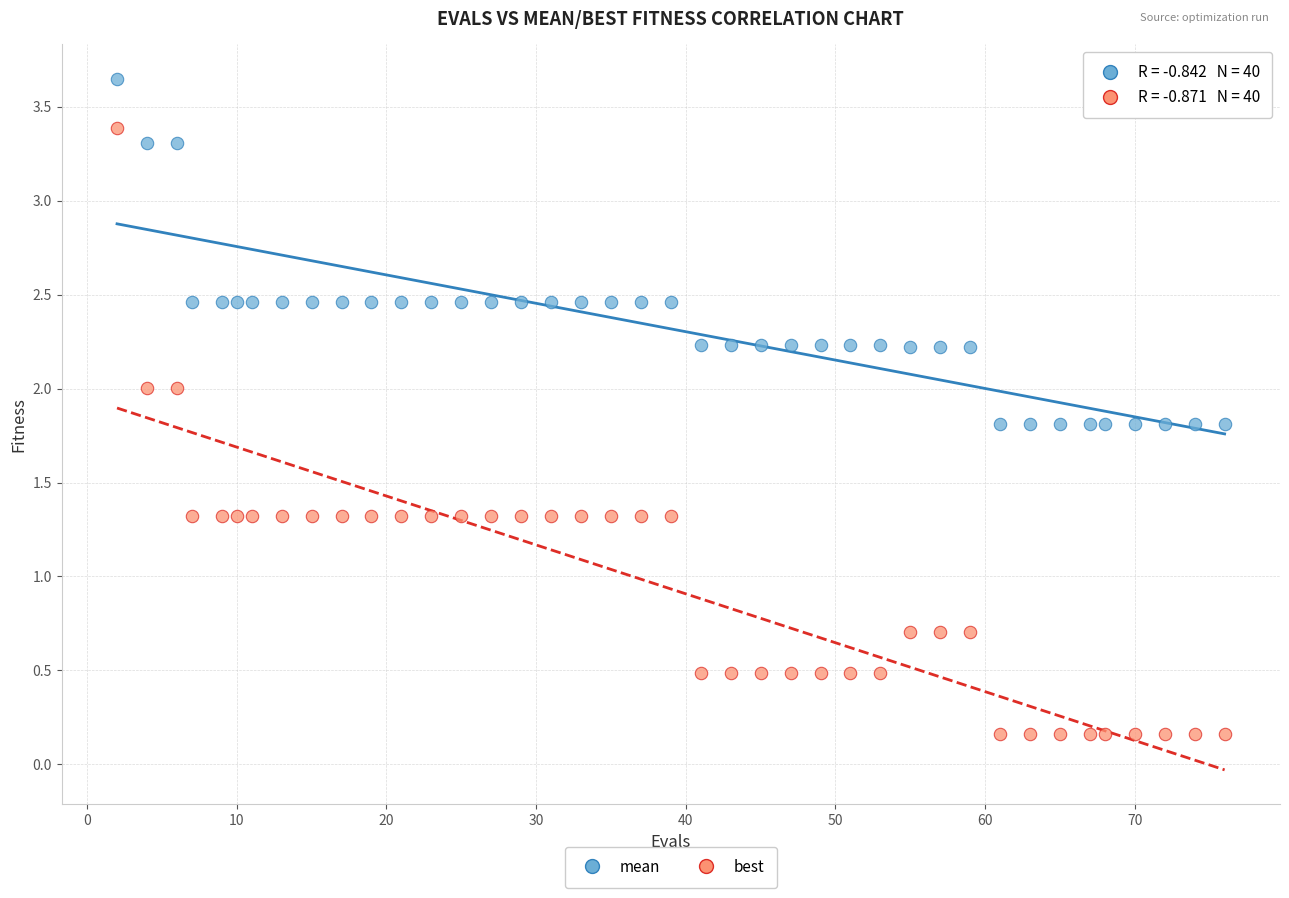

Which series contains the highest Y value?

mean